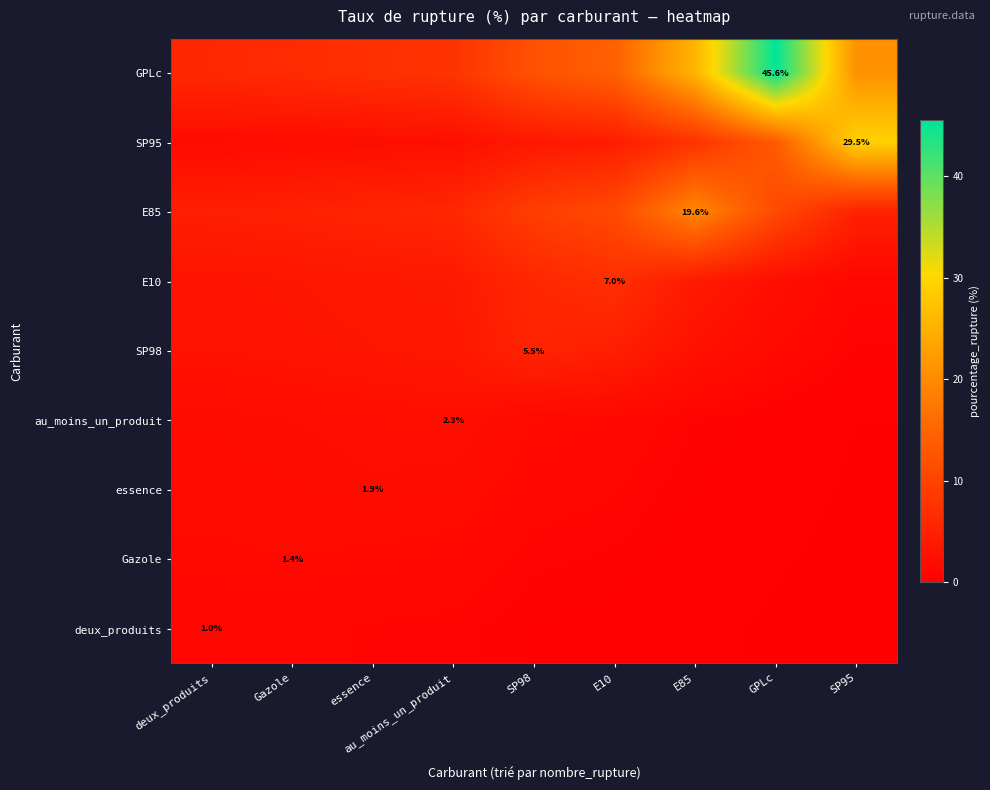

List the series in order of their peak value, highest first.

GPLc, SP95, E85, E10, SP98, au_moins_un_produit, essence, Gazole, deux_produits